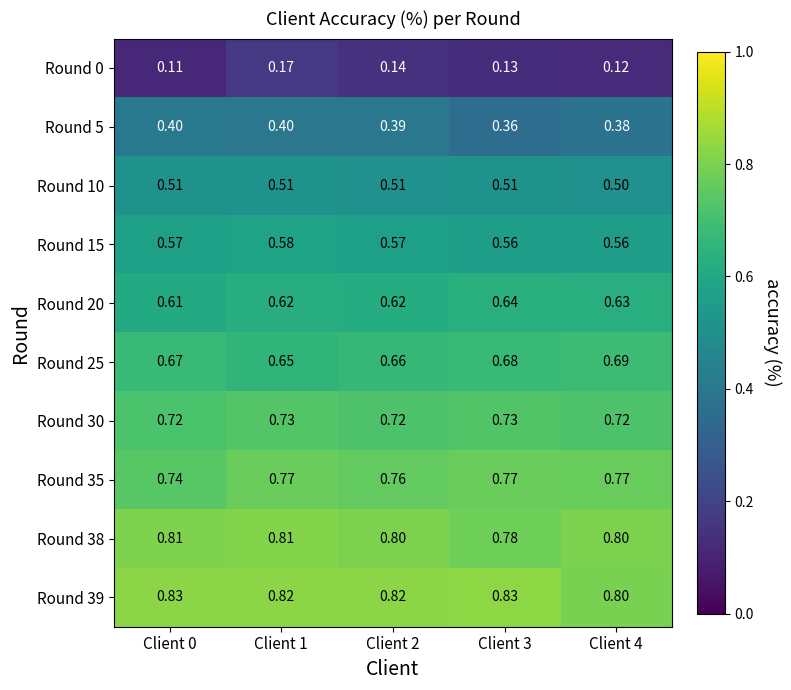

Which label corresponds to the largest value in the chart?

Client 3